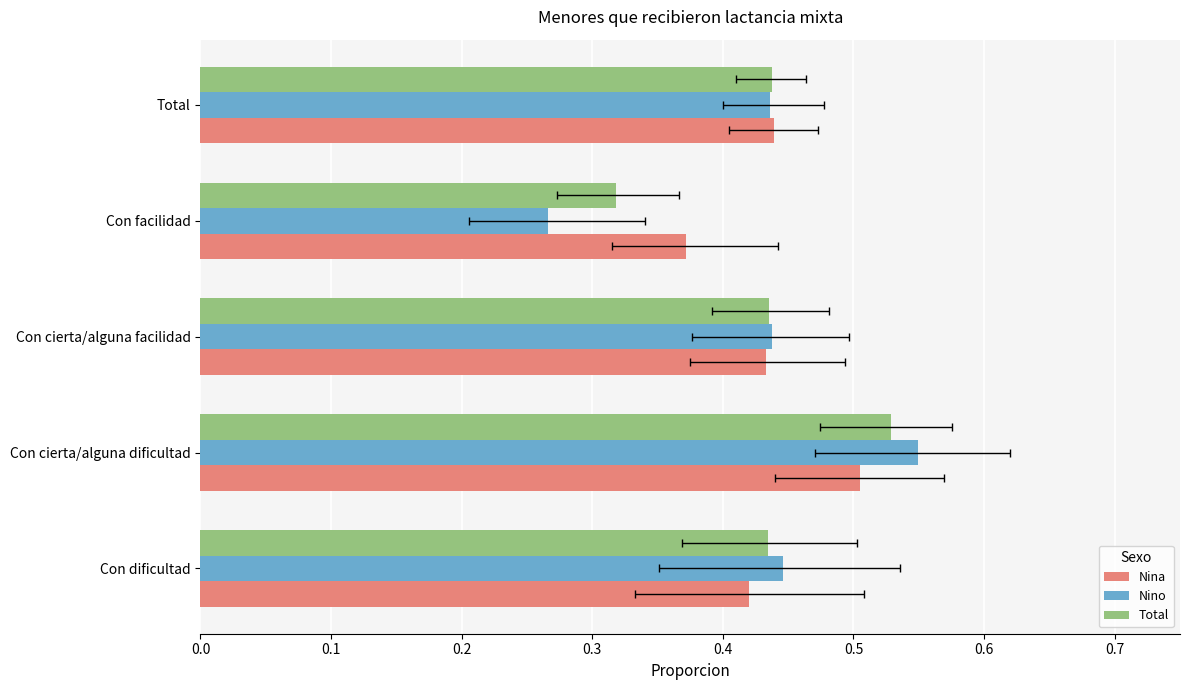

Rank the series by their average value, from highest to lowest.

Nina, Total, Nino